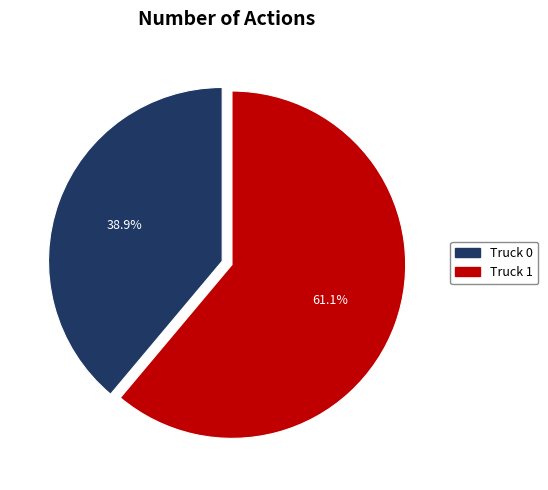

The Truck 1 slice represents 61% of the pie. True or false?

True